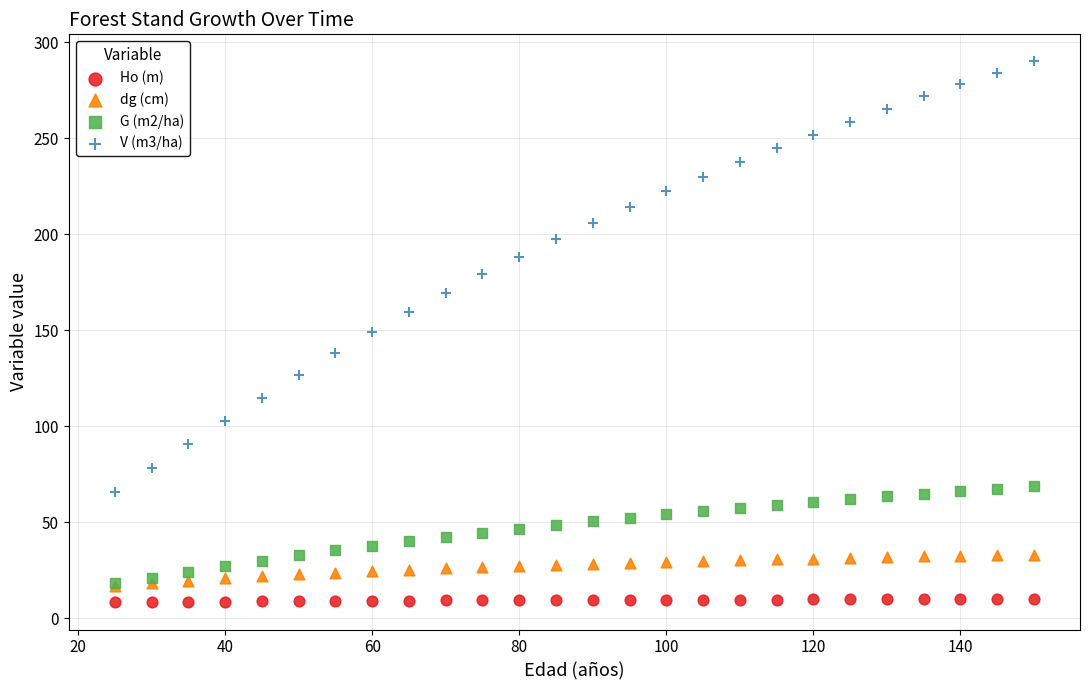

What are all the series names shown in the legend?

Ho (m), dg (cm), G (m2/ha), V (m3/ha)